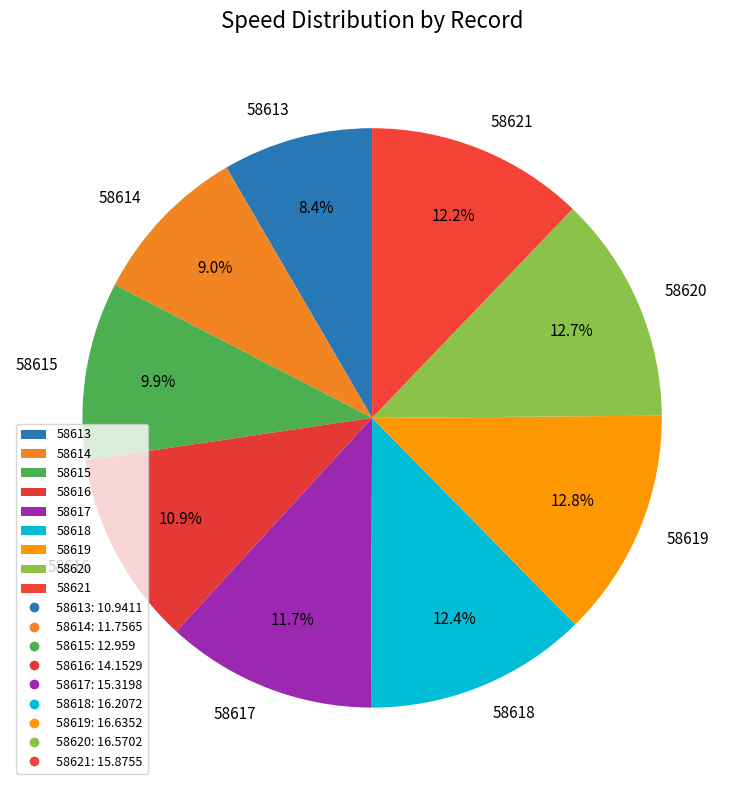

To the nearest percent, what portion does 58615 represent?

10%